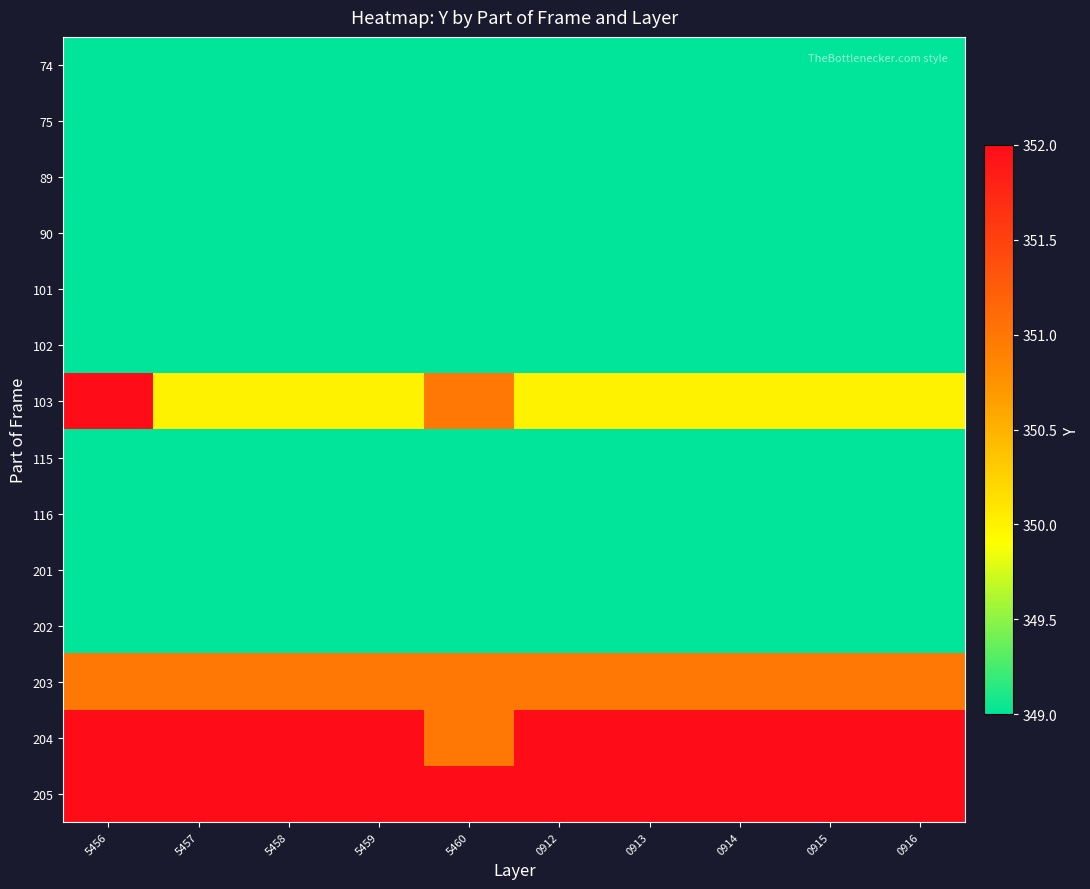

Rank the series at 0915 from highest to lowest value.

204, 205, 203, 103, 74, 75, 89, 90, 101, 102, 115, 116, 201, 202